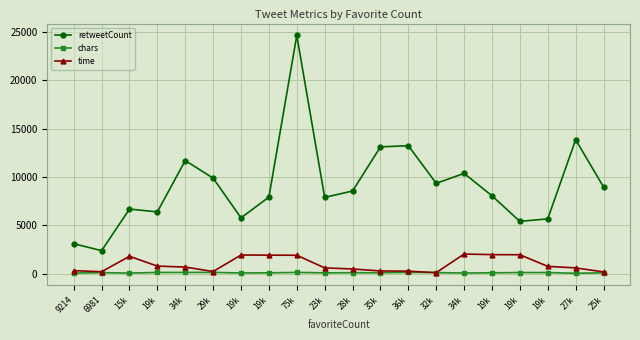

Does the chart have visible grid lines?

Yes